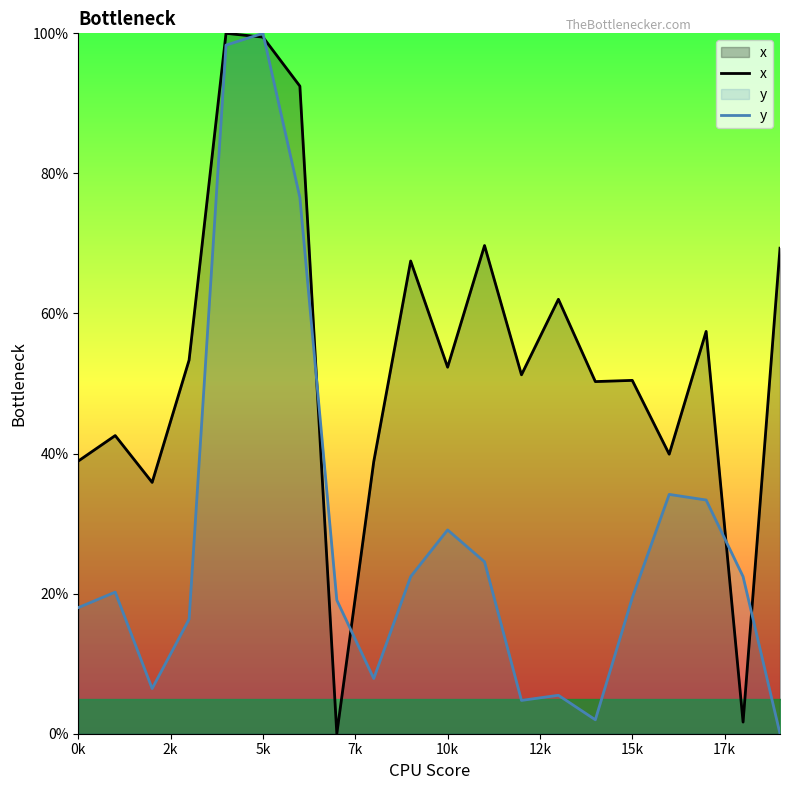

The value of x at 0k is 38.9. True or false?

True